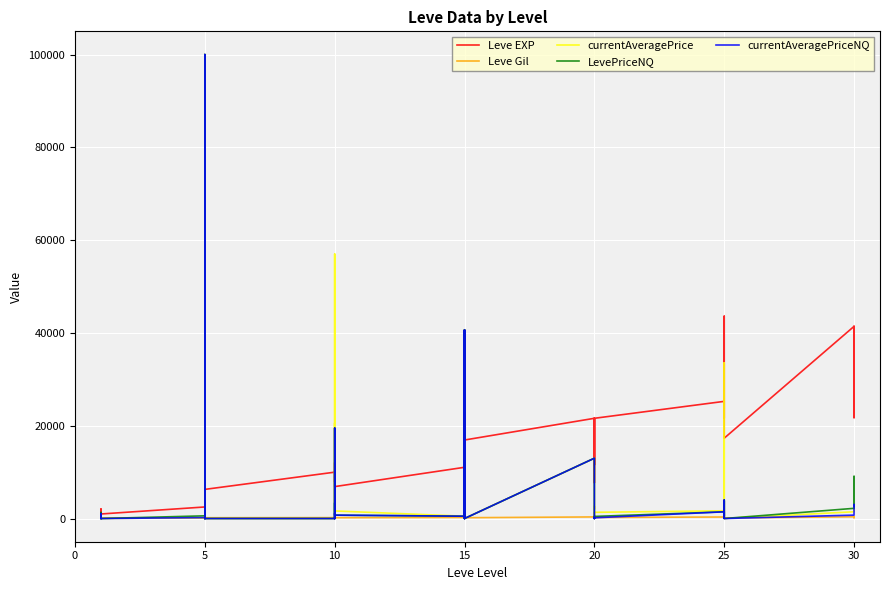

True or false: LevePriceNQ and currentAveragePriceNQ cross at least once.

False